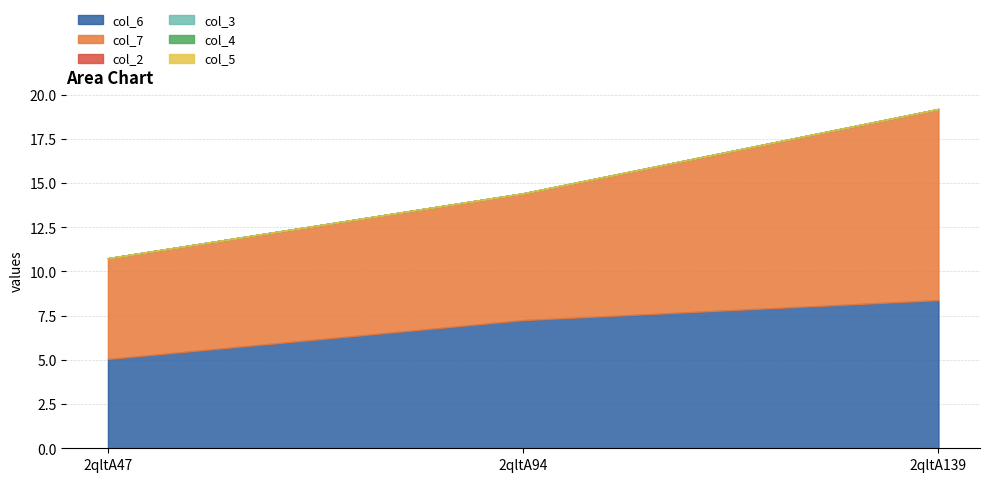

Reading left to right, transcribe all the data shown in this chart.

col_6: 5.0	7.2	8.4
col_7: 5.7	7.2	10.8
col_2: 0.0	0.0	0.0
col_3: 0.0	0.0	0.0
col_4: 0.0	0.0	0.0
col_5: 0.0	0.0	0.0